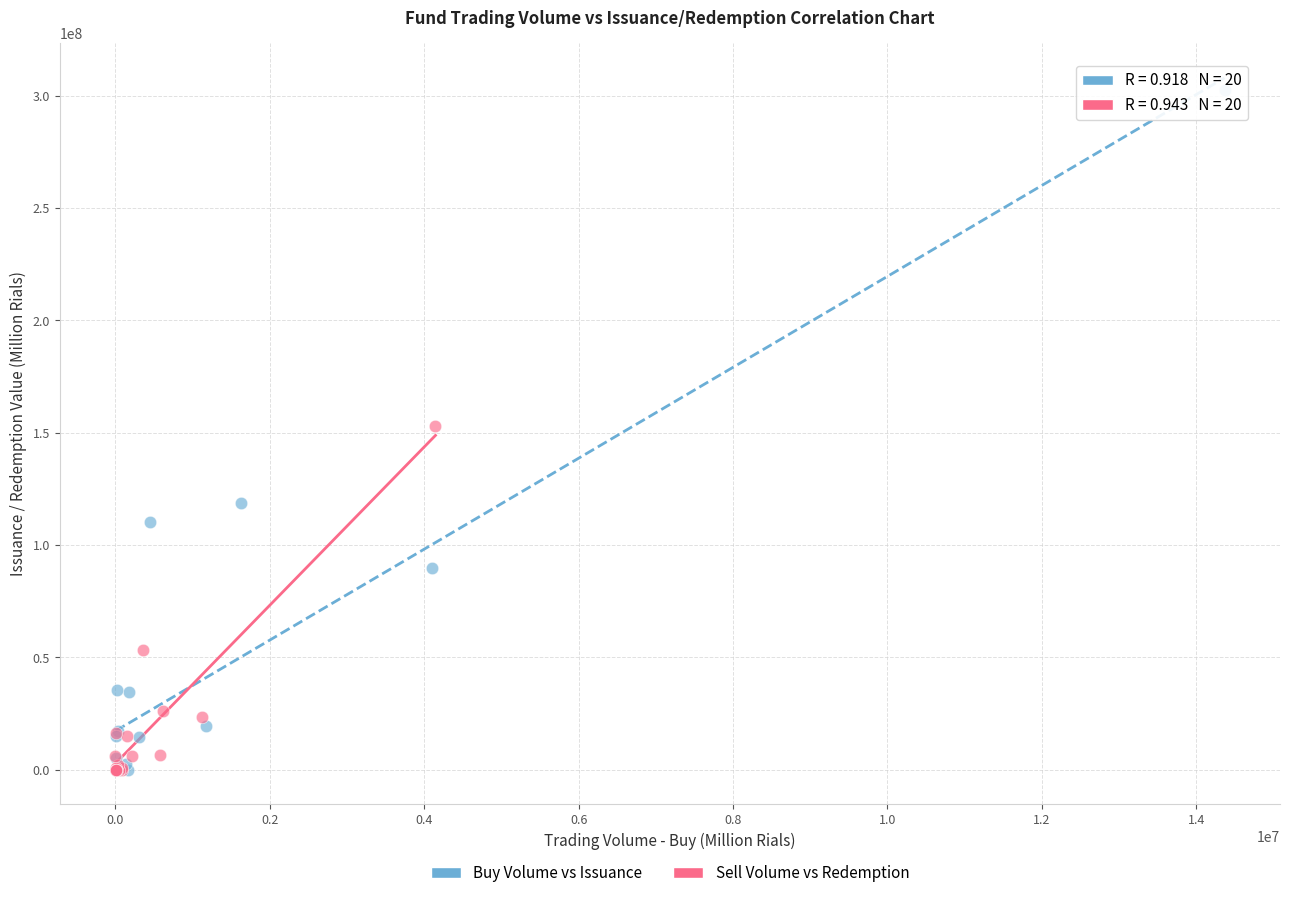

Which series contains the highest Y value?

Buy Volume vs Issuance